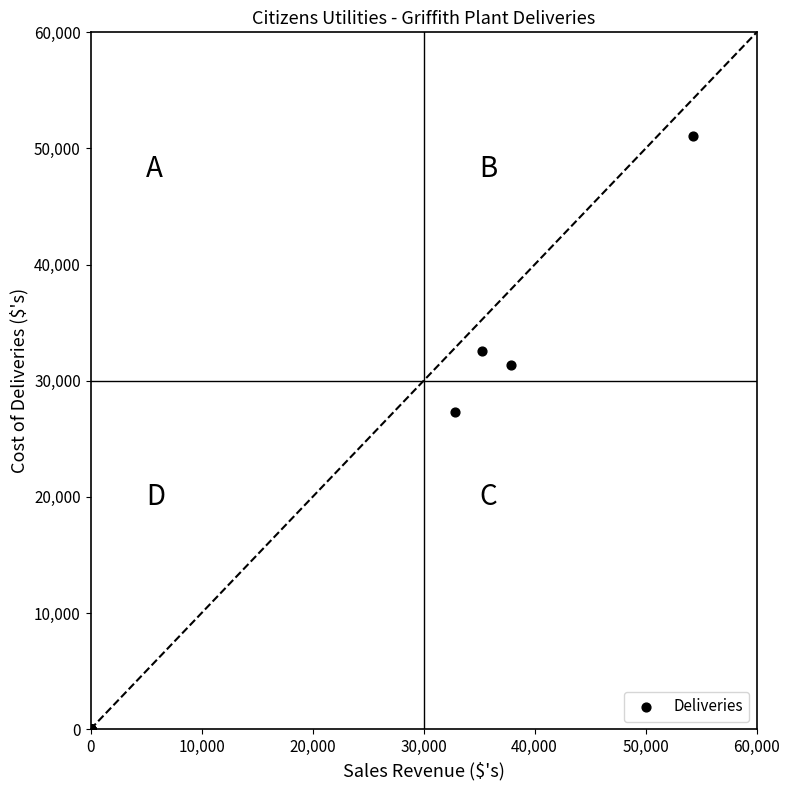

What Y value in the scatter plot is closest to 25538?

27332.0